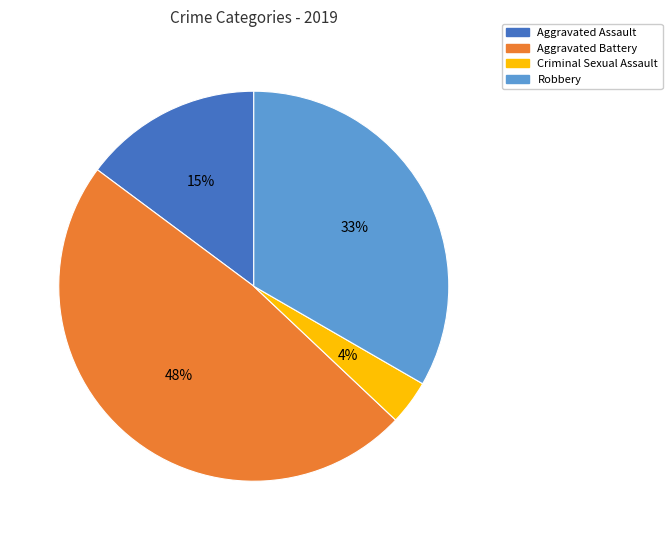

To the nearest percent, what is the average slice percentage?

25%